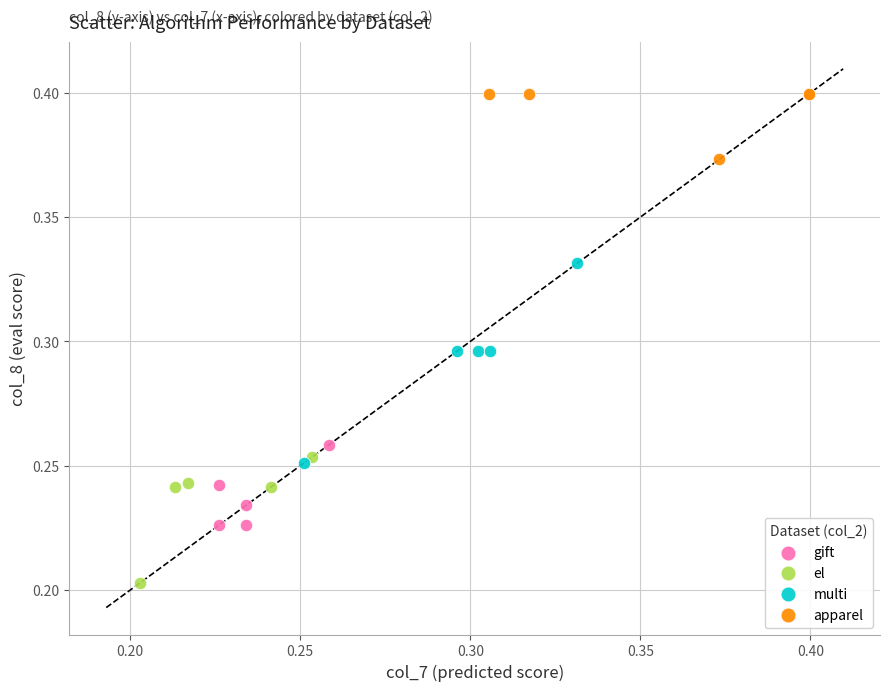

Which series contains the lowest Y value?

el